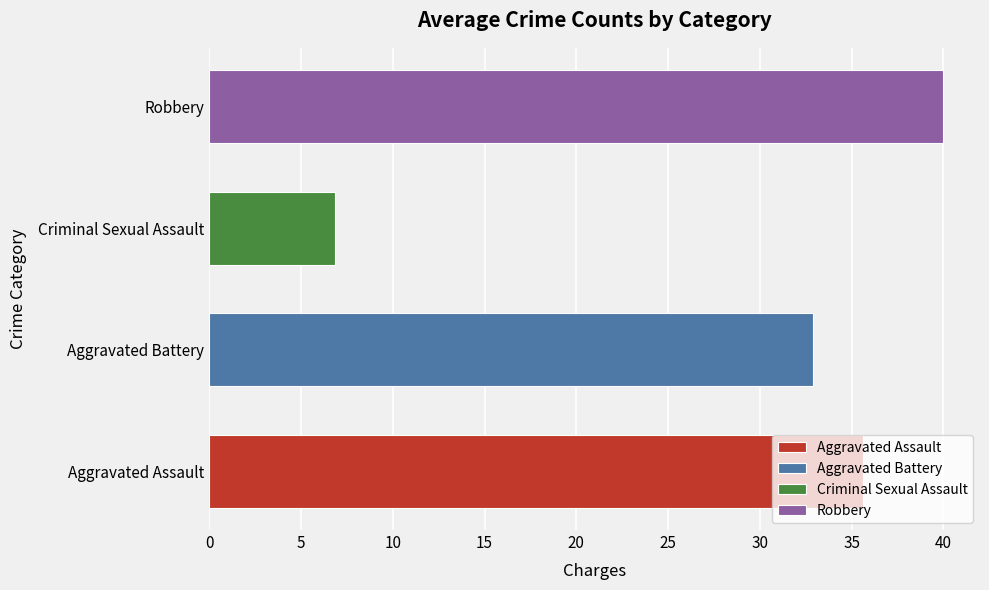

Read the value at Robbery.

40.0